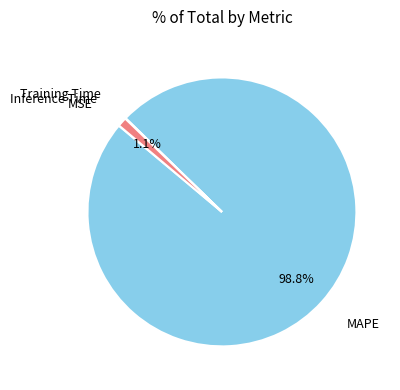

Is there a majority slice in this chart?

Yes